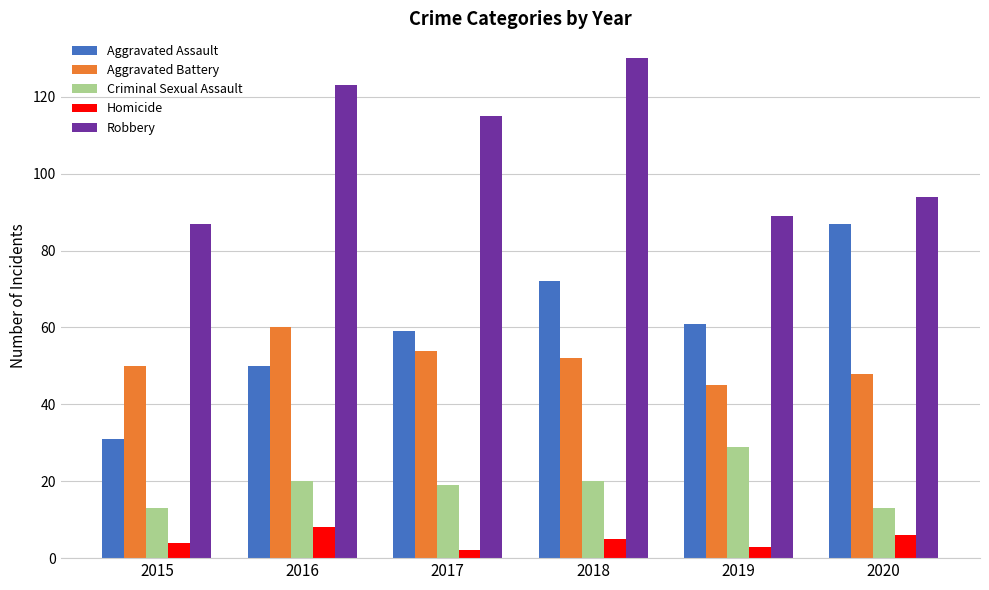

What is the minimum value shown in the chart?

2